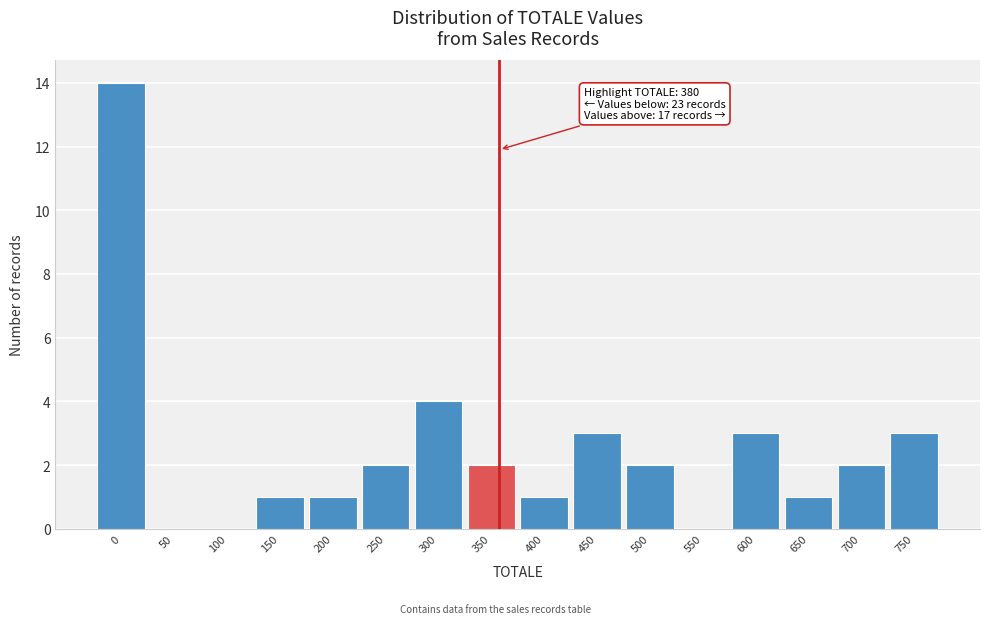

Reading left to right, extract all data points from this chart.

0=14	50=0	100=0	150=1	200=1	250=2	300=4	350=2	400=1	450=3	500=2	550=0	600=3	650=1	700=2	750=3